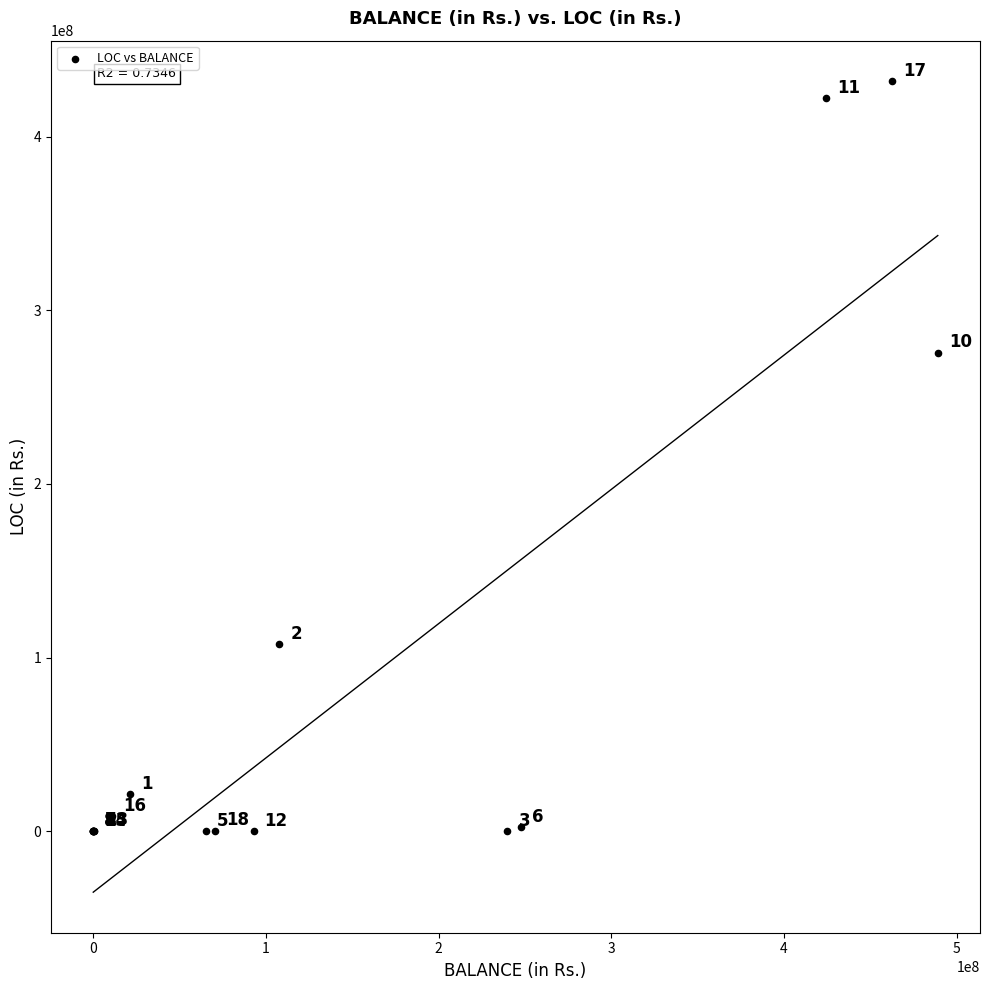

What Y value in the scatter plot is closest to 215939855?

275416952